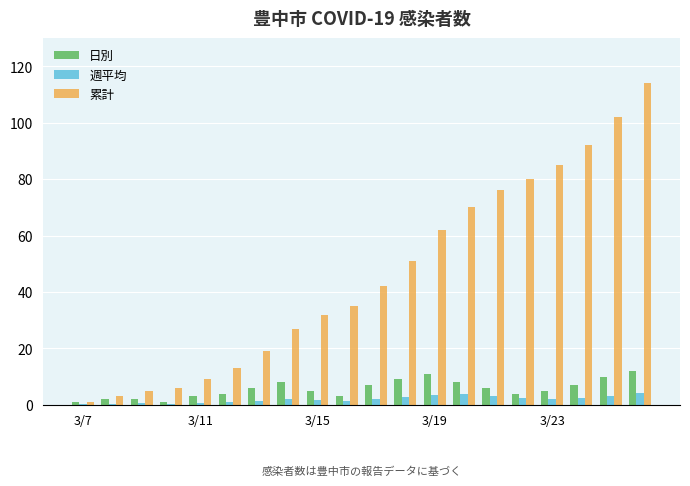

How many groups of bars are there?

20